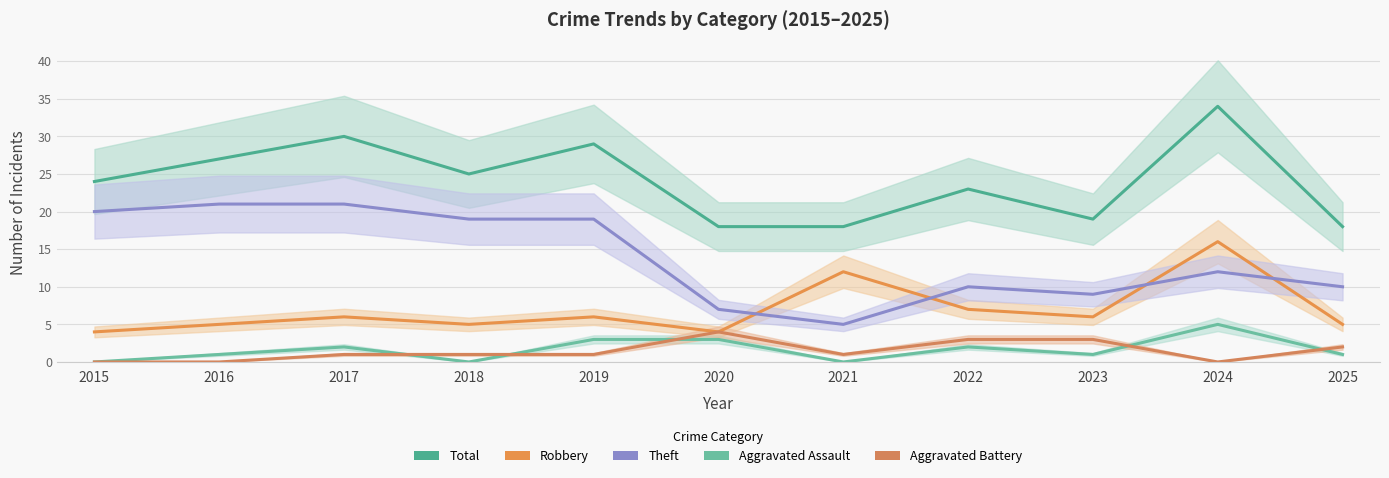

Which category has the highest value in the Robbery series?

2024